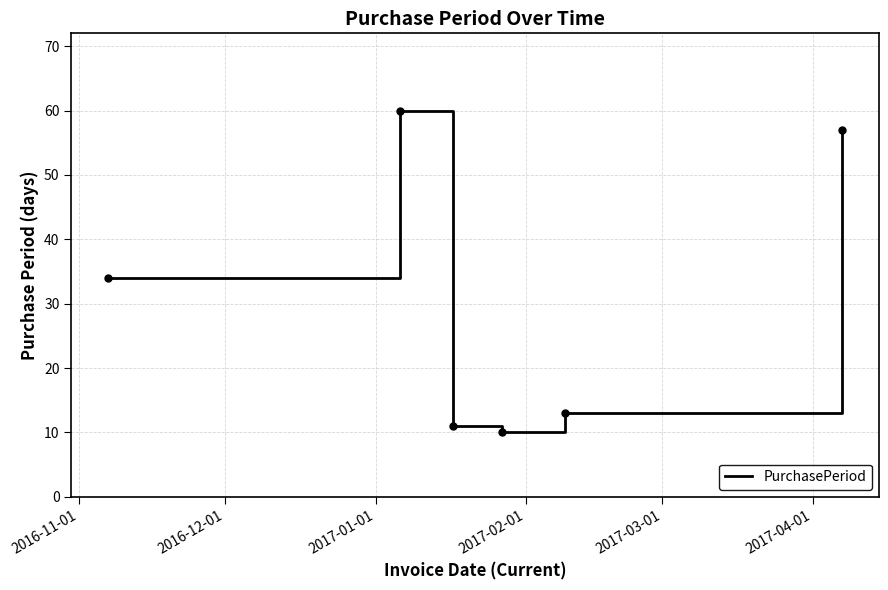

How many interior local valleys (lower than both neighbors) does the data have?

1